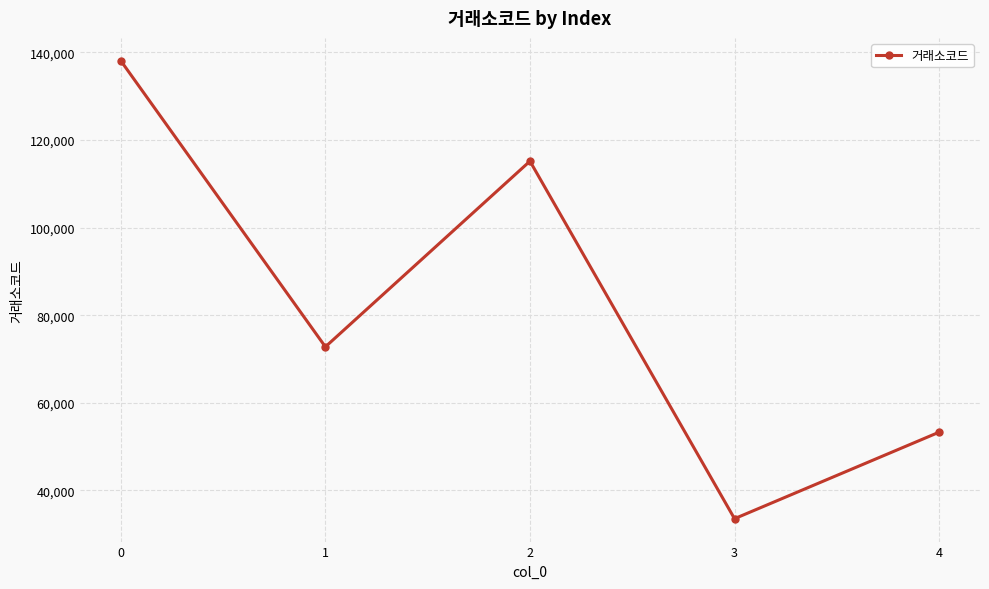

What is the minimum value shown in the chart?

33530